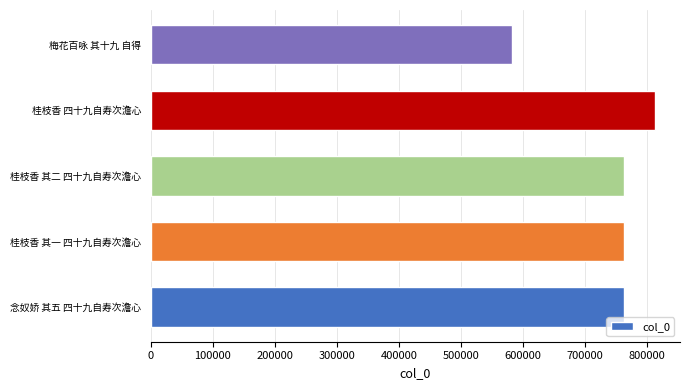

Read the value at 桂枝香 四十九自寿次澹心, to the nearest 50.

812800